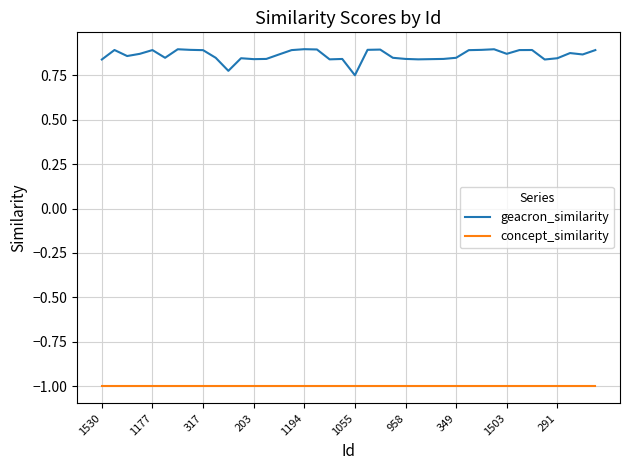

Which series has the largest total across all categories?

geacron_similarity